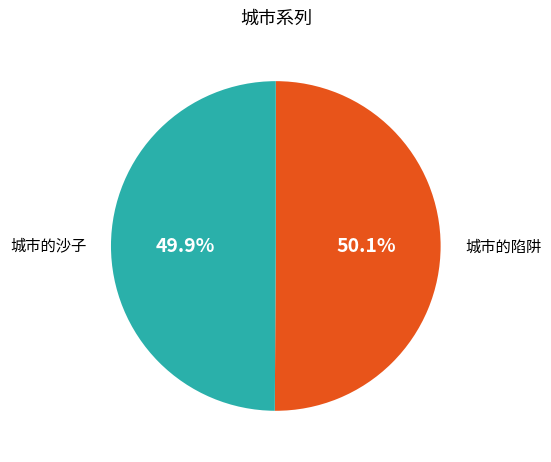

What portion of the pie excludes 城市的陷阱?

49.9%